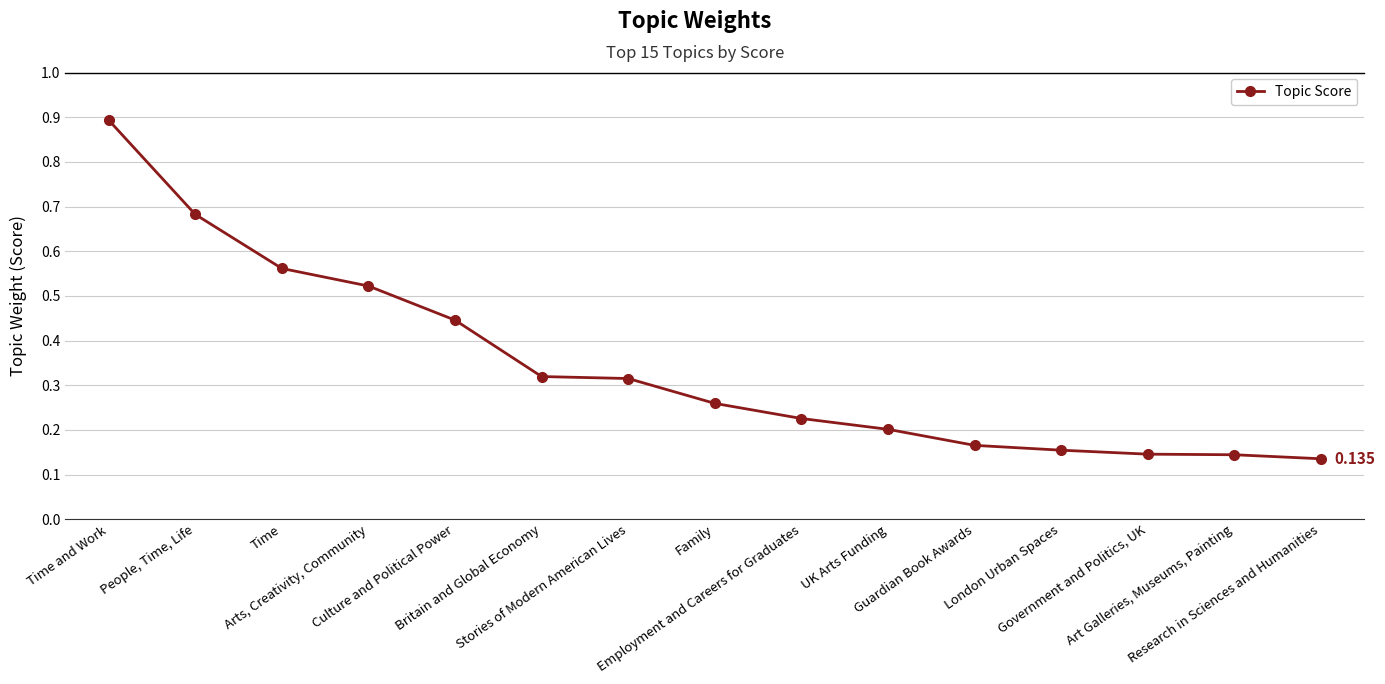

True or false: there are more than 2 points higher than both neighbors.

False